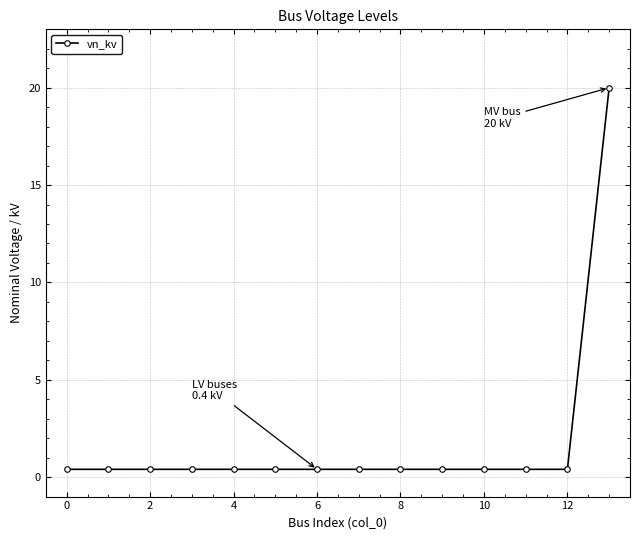

What is the difference between the maximum and second lowest values?

19.6